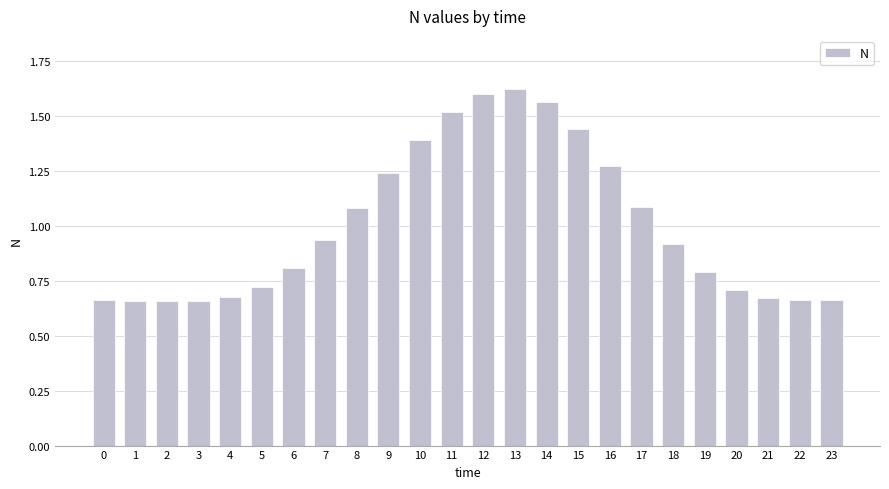

What is the value of the 7th bar from the left?

0.8